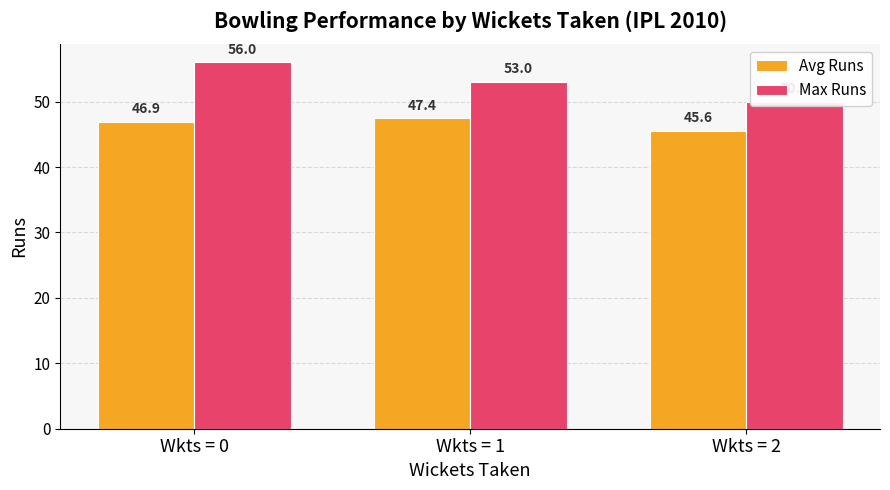

Is the value of Avg Runs at Wkts = 2 greater than the value of Max Runs at Wkts = 1?

No